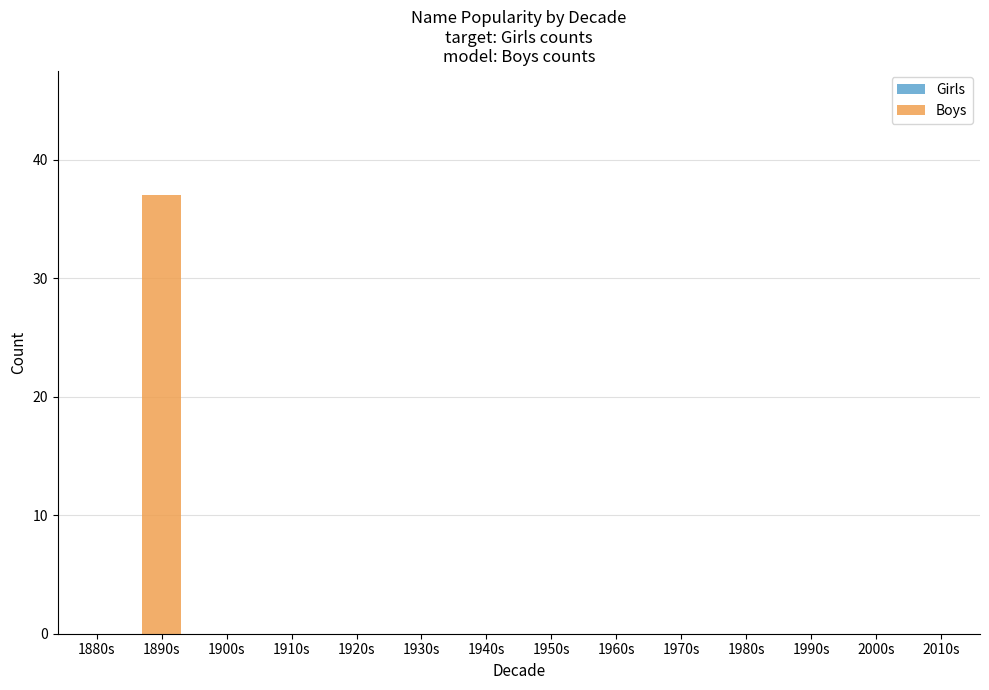

Is it true that the value at 1920s is 0?

True